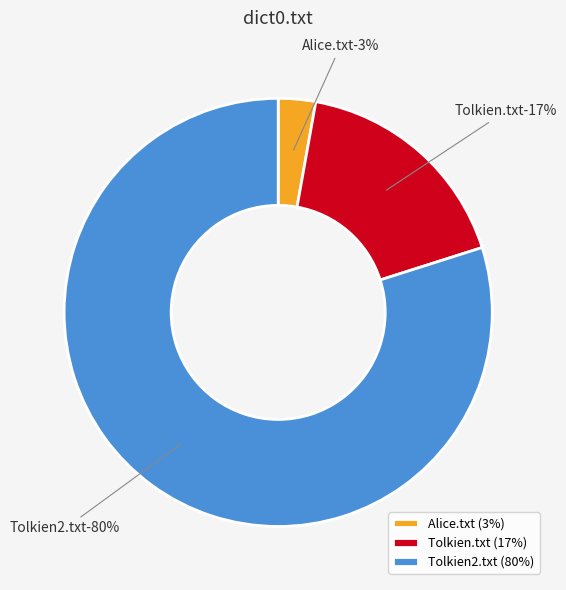

Which category has the smallest portion of the pie?

Alice.txt